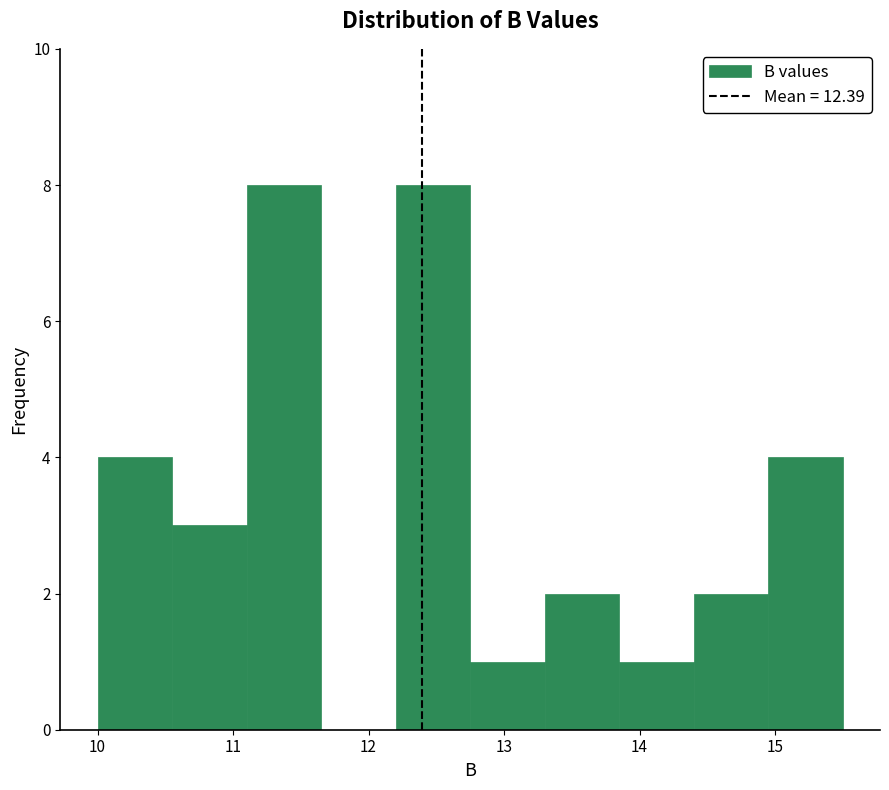

Reading left to right, transcribe this chart: for each bar, give the range it covers on the x-axis and its height. Neither the bar edges nor the heights are printed on the chart, so give them approximately, as read against the axes.

10.00 to 10.55: 4
10.55 to 11.10: 3
11.10 to 11.65: 8
11.65 to 12.20: 0
12.20 to 12.75: 8
12.75 to 13.30: 1
13.30 to 13.85: 2
13.85 to 14.40: 1
14.40 to 14.95: 2
14.95 to 15.50: 4